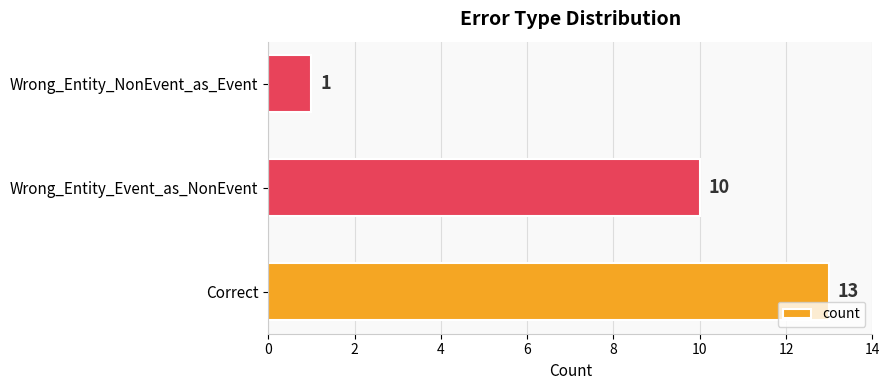

How many categories are shown in the chart?

3